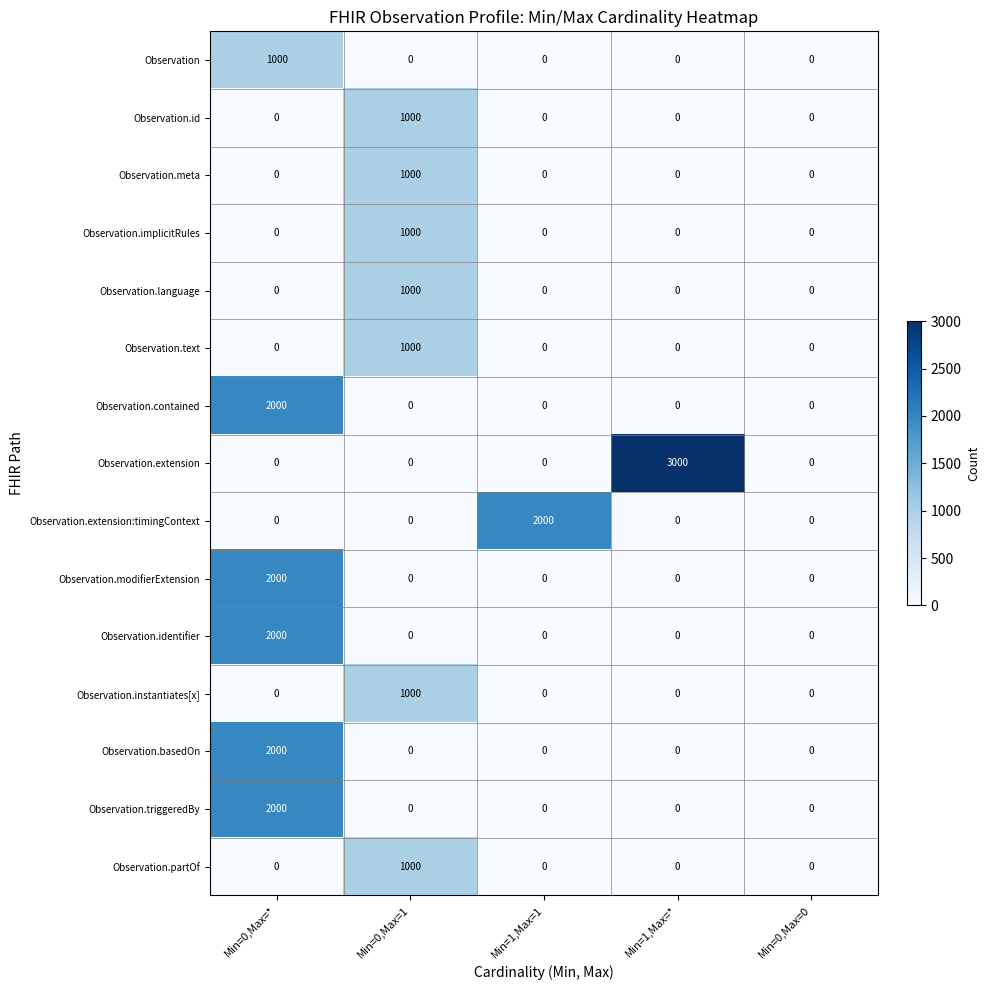

Which category has the highest value across all series?

Min=1,Max=*